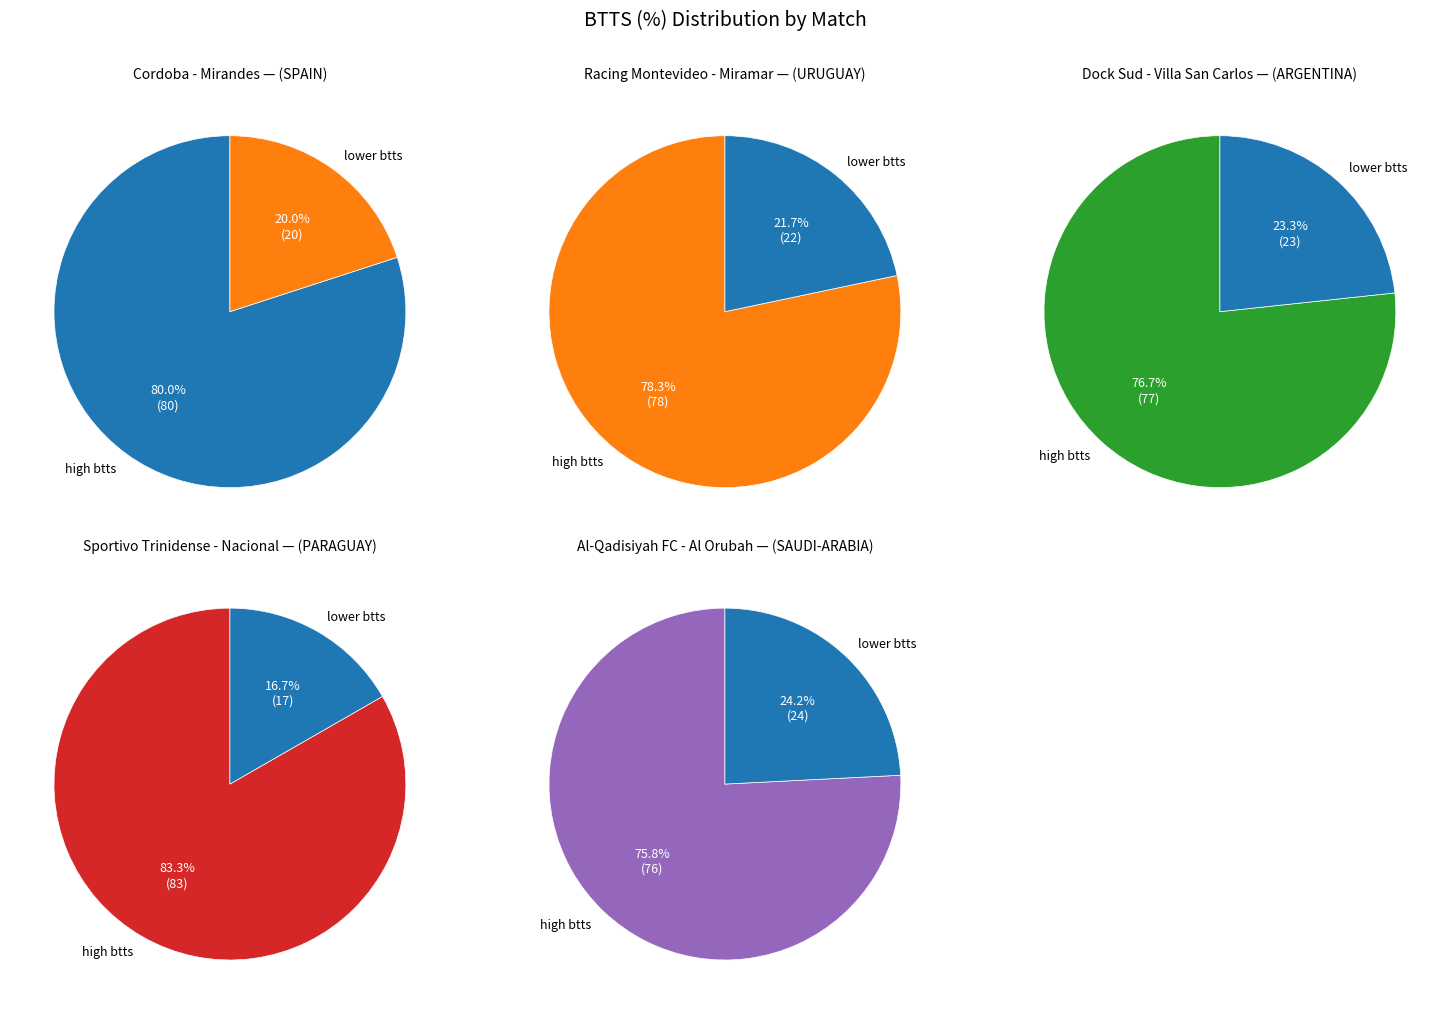

What is the largest slice in the pie chart?

Sportivo Trinidense - Nacional
(PARAGUAY)